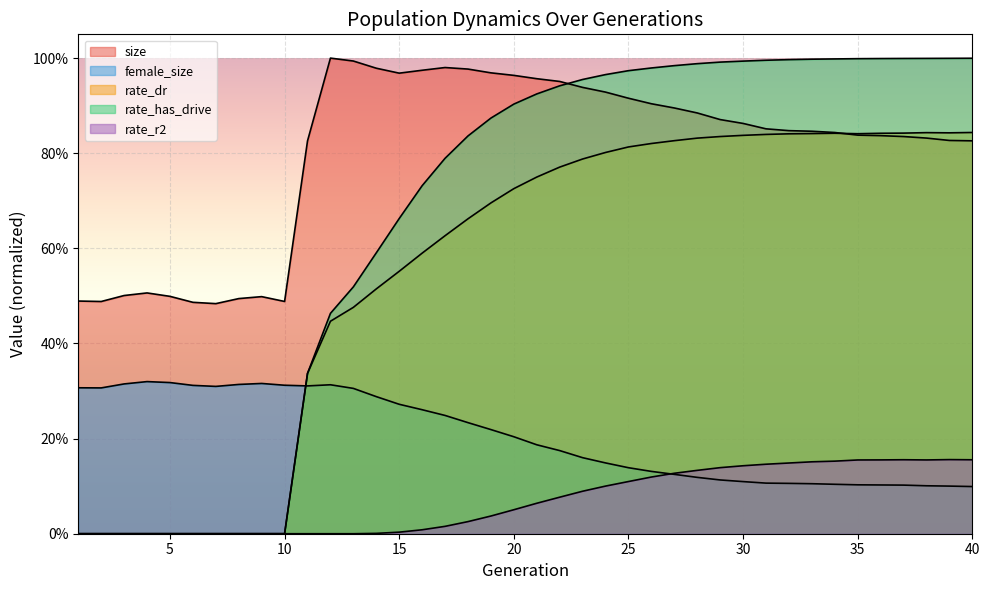

Is it true that rate_dr equals 0.8 at 39?

True